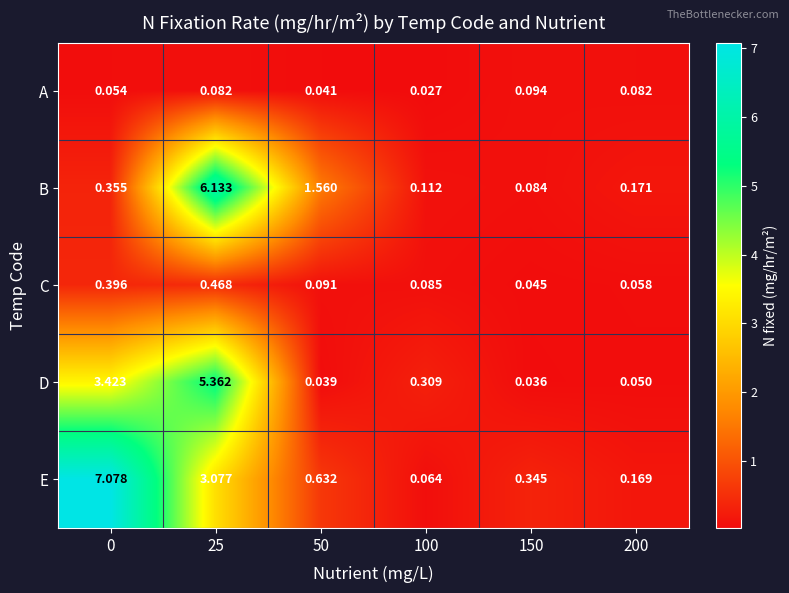

Which series has the largest total across all categories?

E